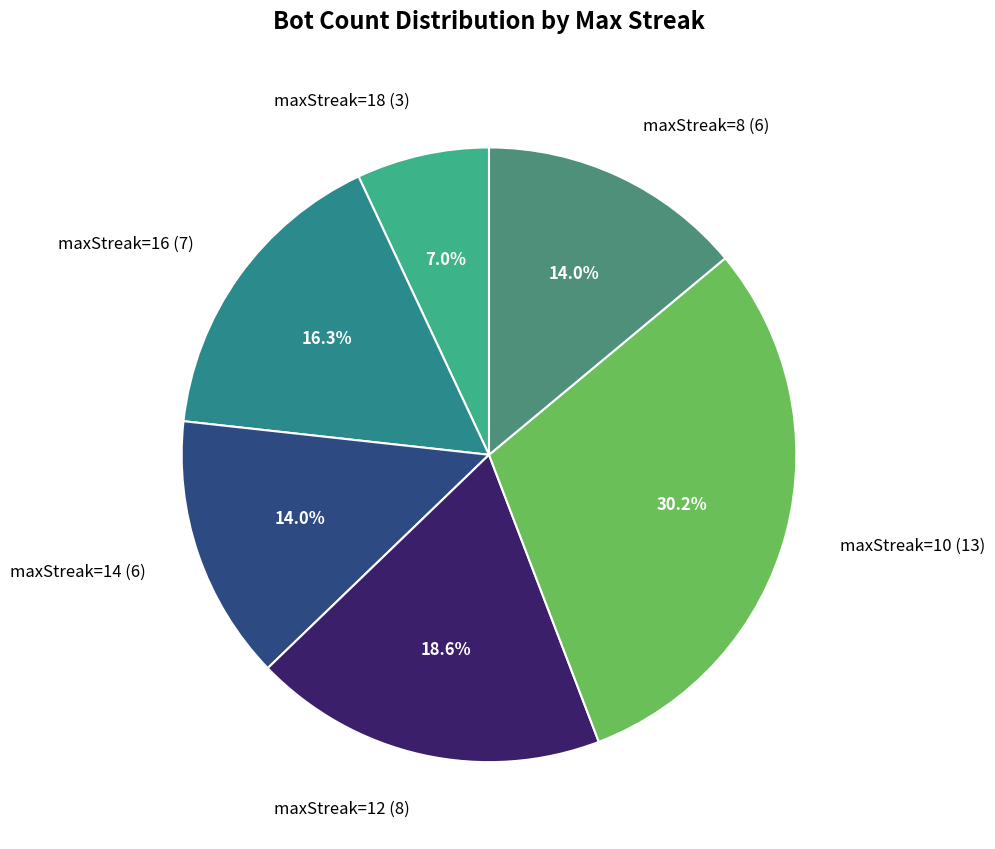

Approximately how many times larger is the value at maxStreak=10 (13) compared to maxStreak=16 (7)?

1.9